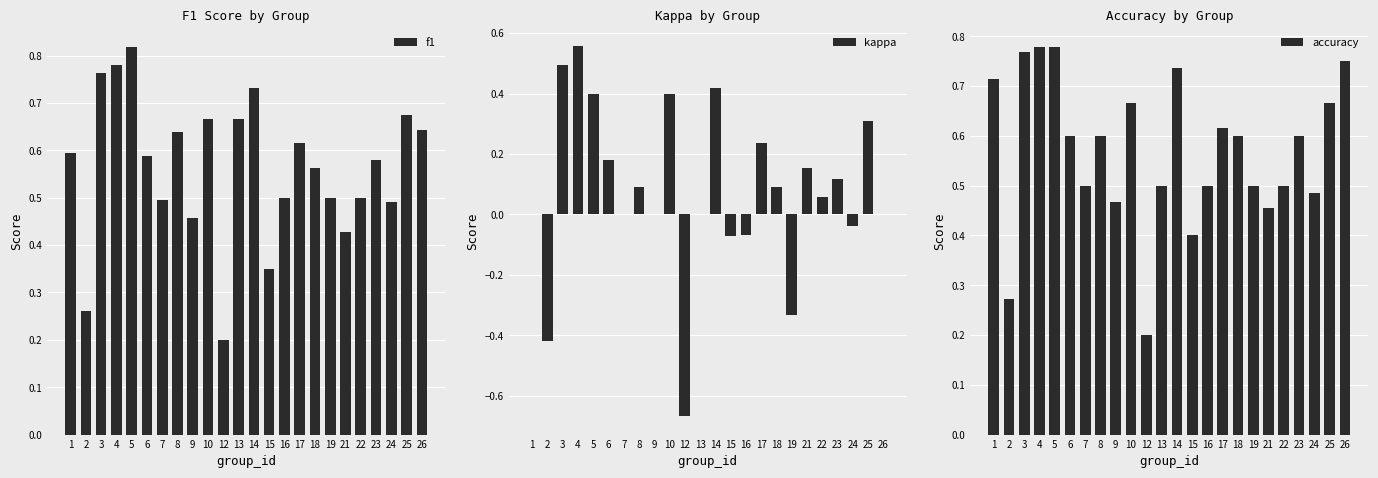

What are all the series names shown in the legend?

f1, kappa, accuracy